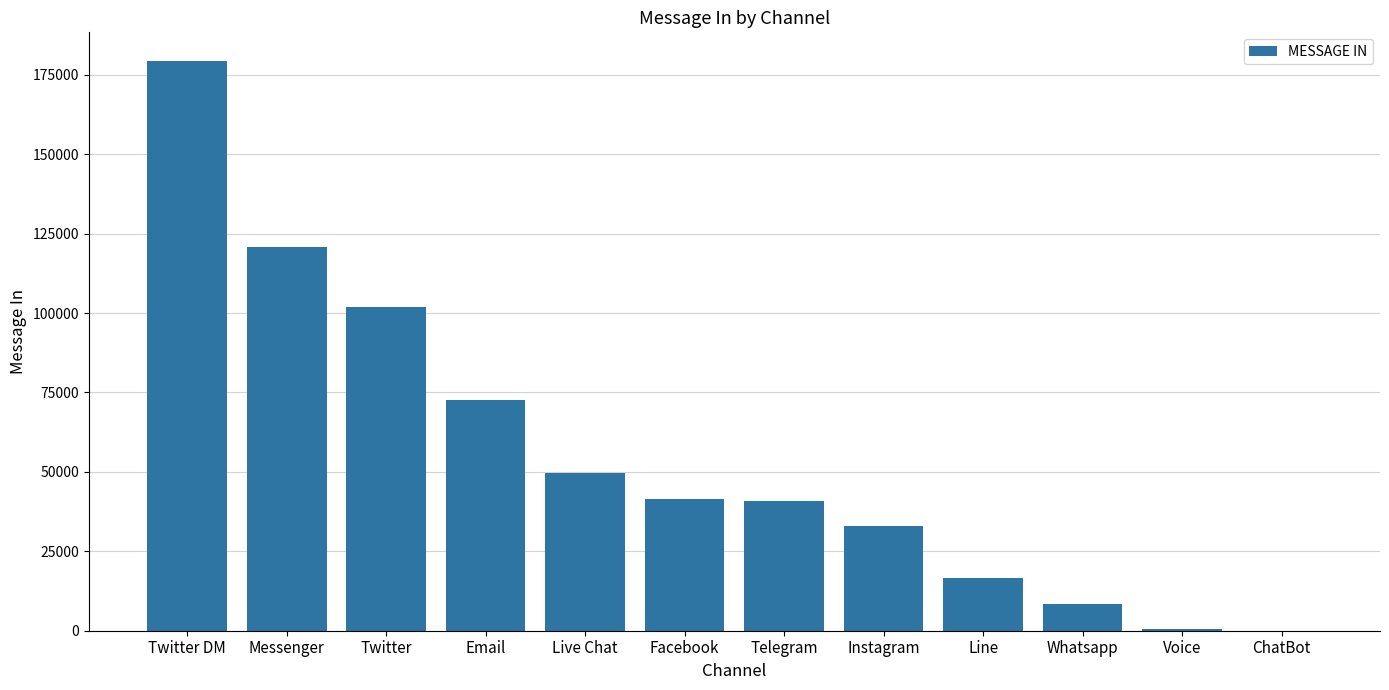

Between Twitter DM and Telegram, which is larger?

Twitter DM